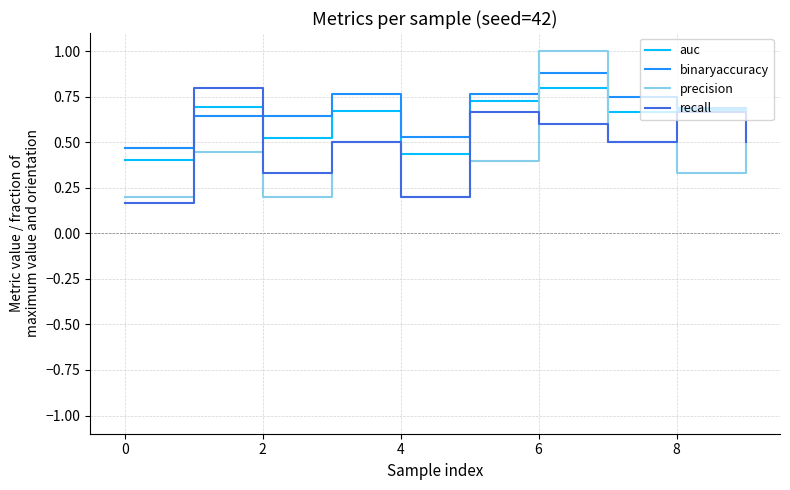

Rank the series by their average value, from lowest to highest.

precision, recall, auc, binaryaccuracy